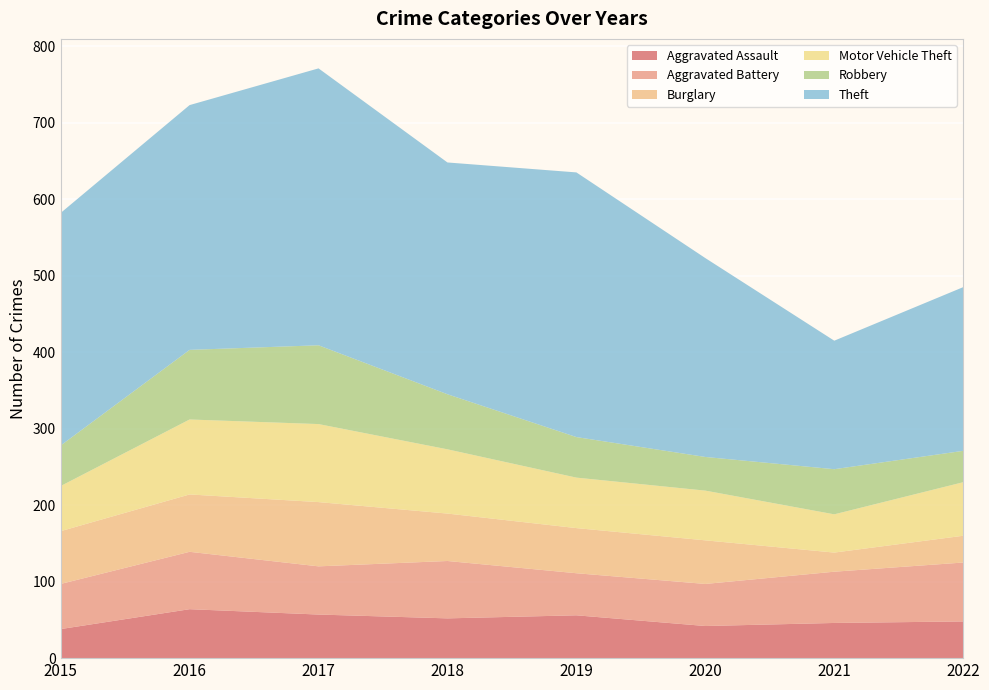

Reading right to left, what are all the values shown in this chart?

Aggravated Assault: 2022=48	2021=46	2020=42	2019=56	2018=52	2017=57	2016=64	2015=38
Aggravated Battery: 2022=77	2021=67	2020=55	2019=55	2018=75	2017=63	2016=75	2015=59
Burglary: 2022=35	2021=25	2020=57	2019=59	2018=62	2017=84	2016=75	2015=69
Motor Vehicle Theft: 2022=70	2021=50	2020=65	2019=66	2018=84	2017=102	2016=98	2015=59
Robbery: 2022=41	2021=59	2020=44	2019=53	2018=72	2017=103	2016=91	2015=53
Theft: 2022=214	2021=168	2020=260	2019=346	2018=303	2017=362	2016=320	2015=304